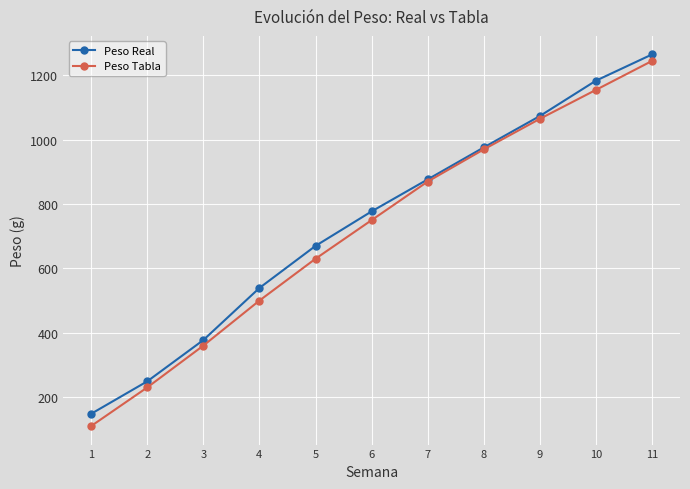

What is the value of the Peso Real point at the 9th from the left?

1073.7